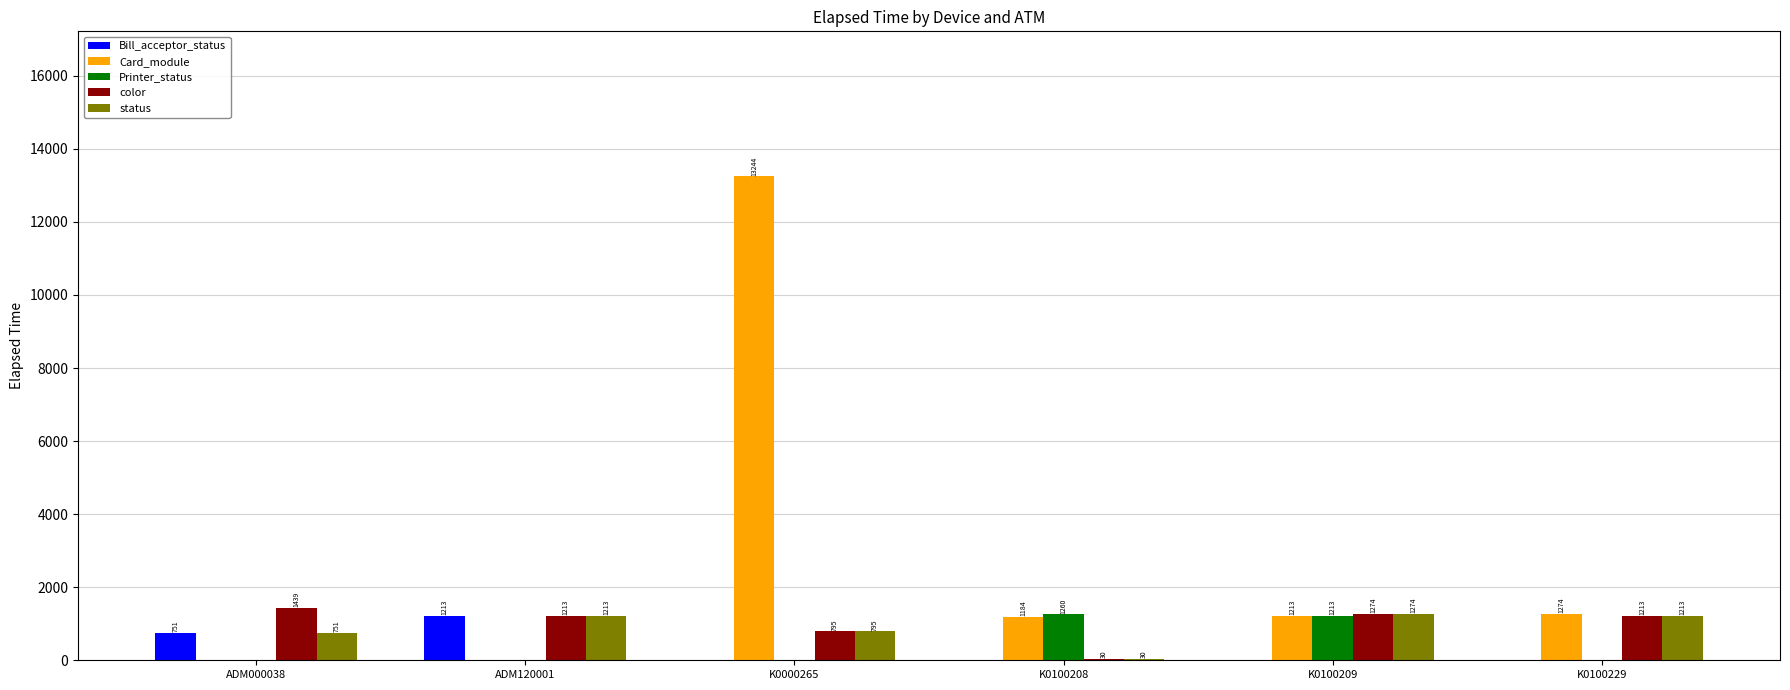

Between K0000265 and K0100208, which series saw the biggest shift?

Card_module